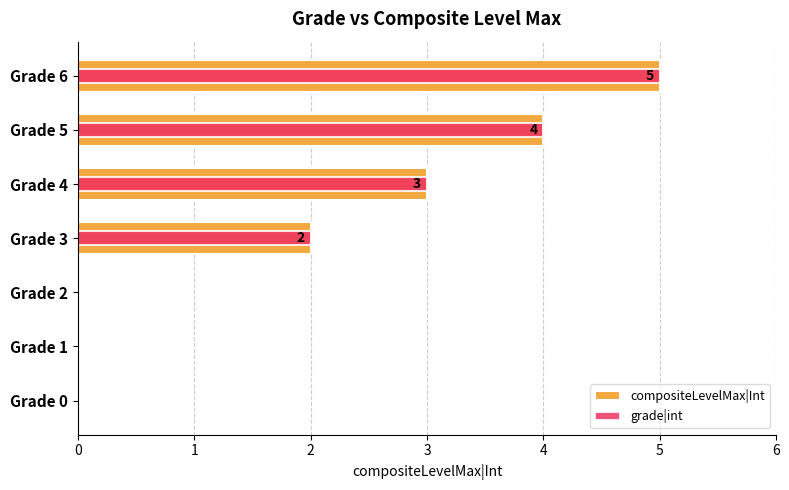

What is the maximum value for grade|int?

5